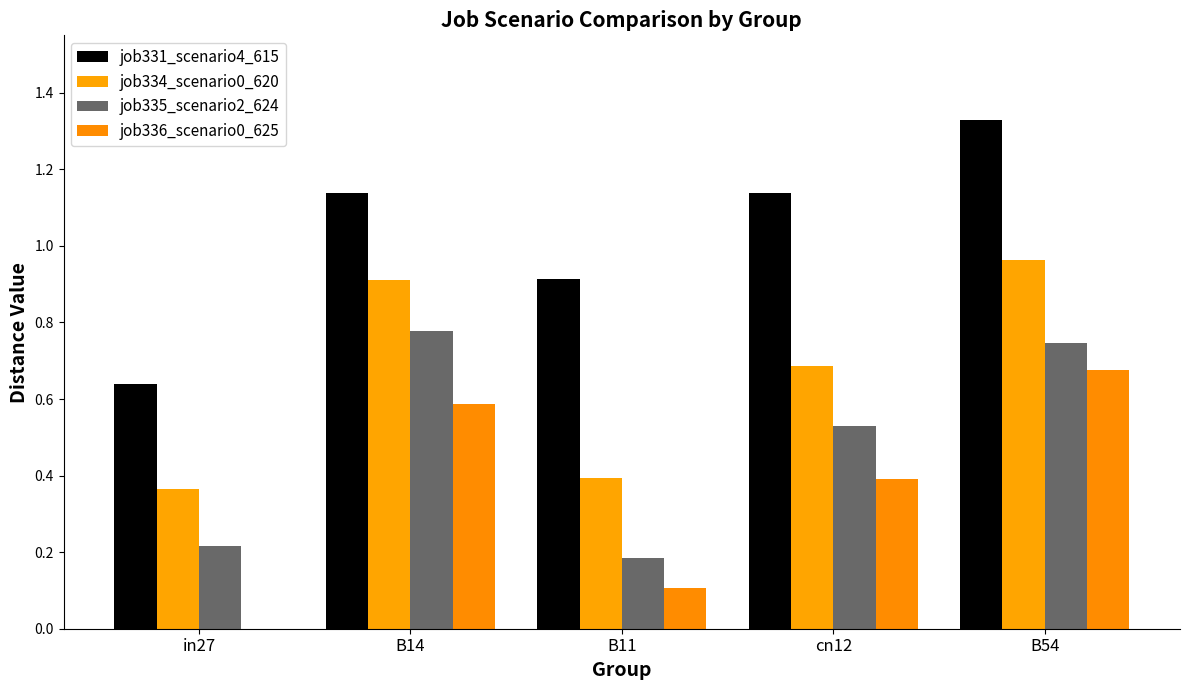

What is the label of the 4th bar from the right?

B14